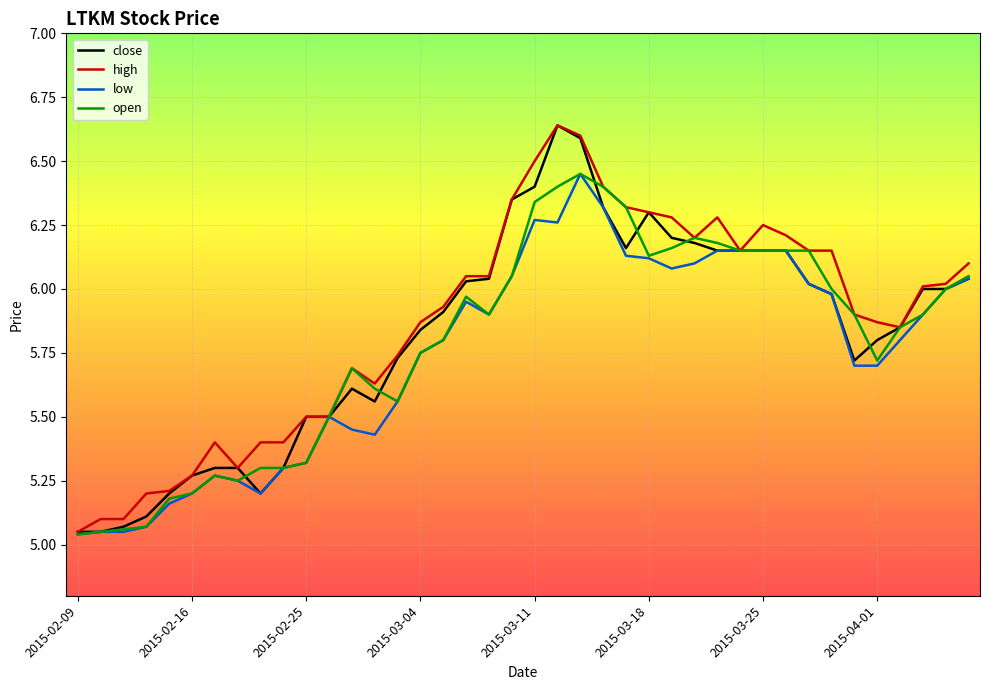

True or false: low and high cross at least once.

False